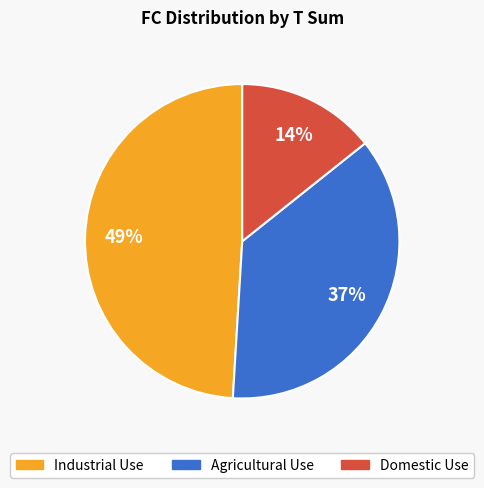

How many slices are in this pie chart?

3